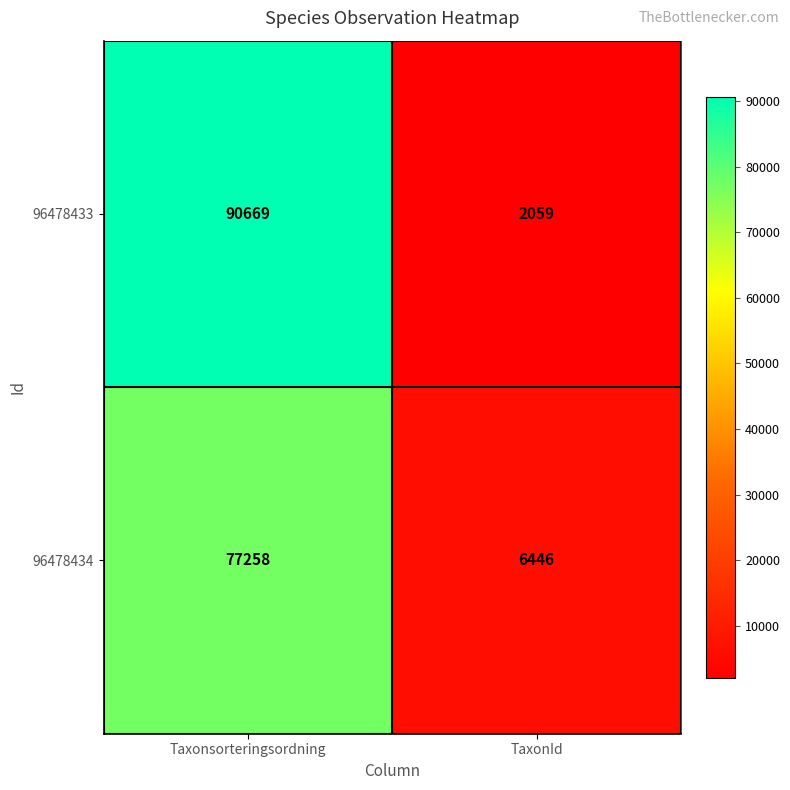

What is the sum of the 96478433 values at Taxonsorteringsordning and TaxonId?

92728